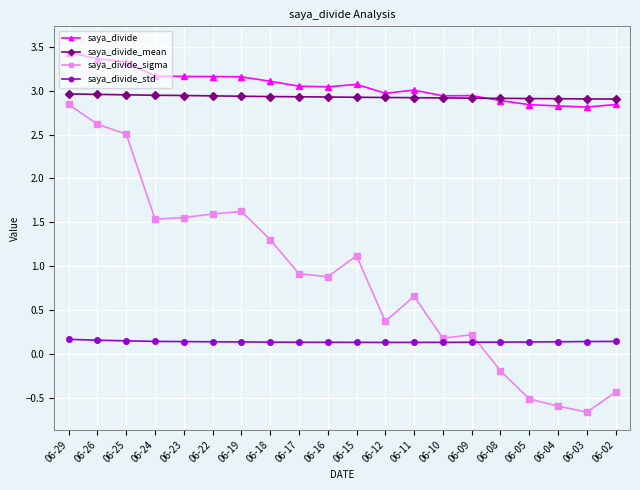

What is the greatest value displayed?

3.4